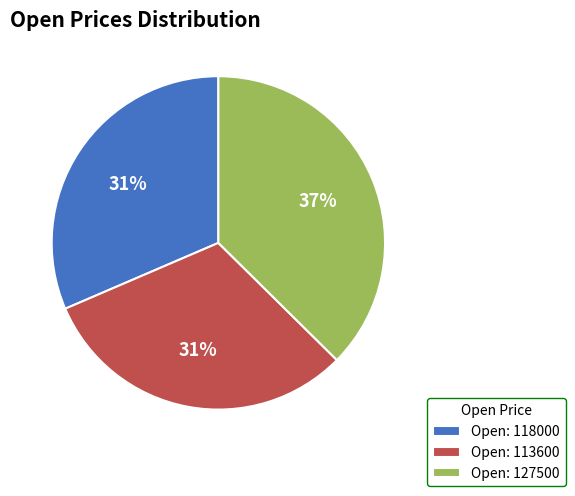

Is there any slice that represents more than half of the pie?

No